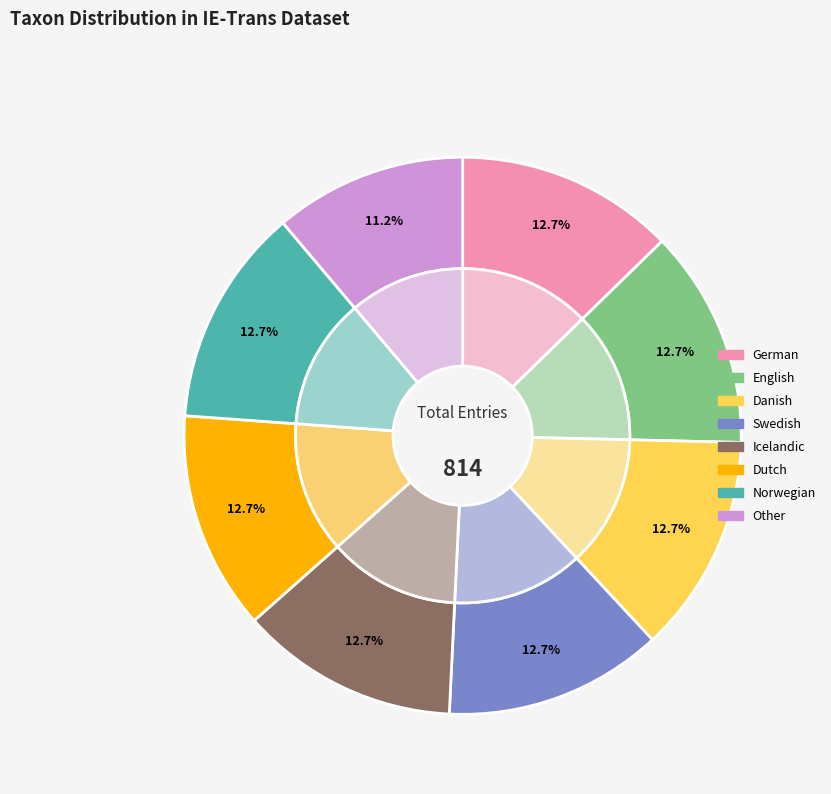

How many segments does this pie chart have?

8